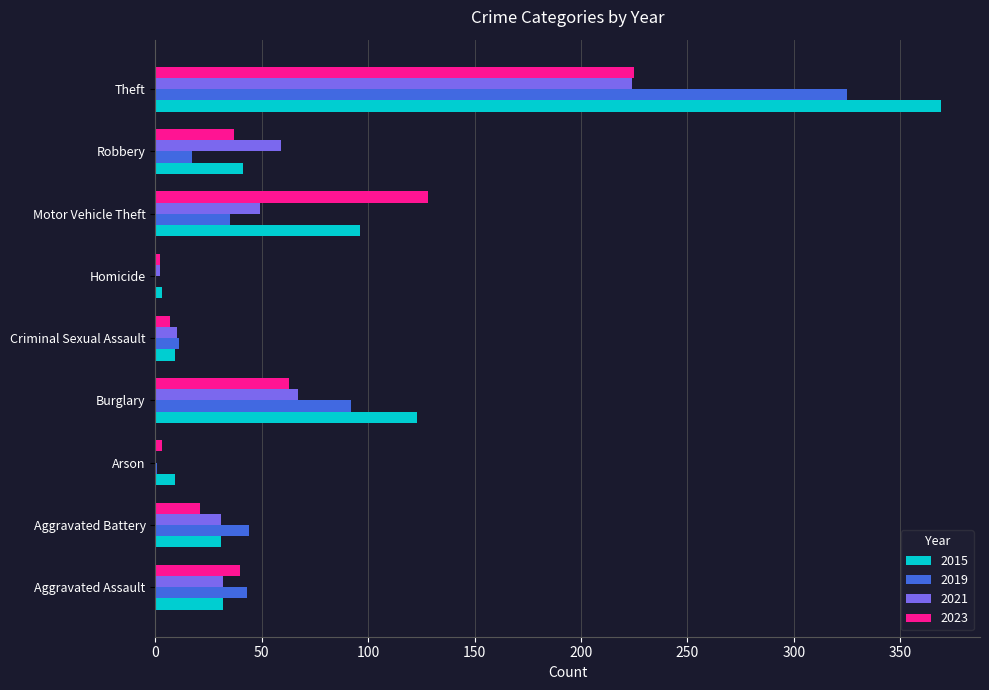

What is the sum of the 2019 values at Robbery and Aggravated Battery?

61